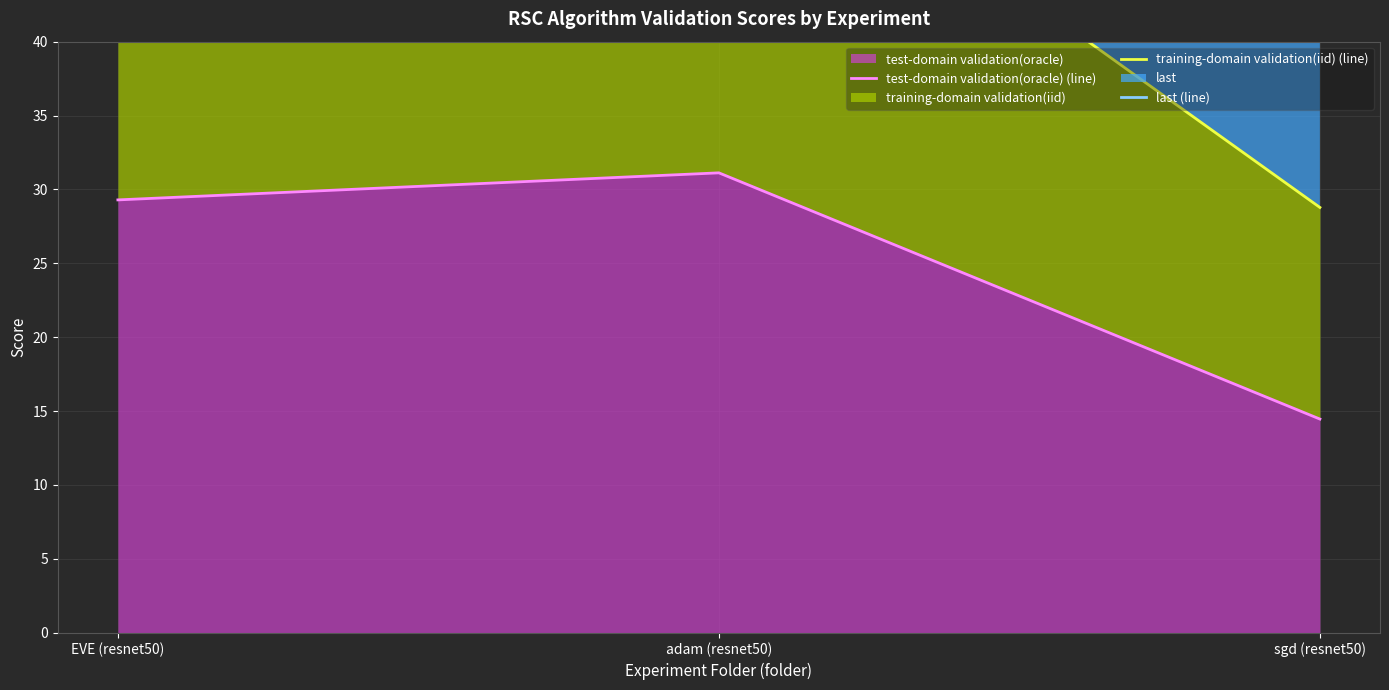

Reading left to right, what are all the values shown in this chart?

test-domain validation(oracle) (line): 29.3	31.1	14.5
training-domain validation(iid) (line): 55.7	57.9	28.8
last (line): 77.0	77.5	43.3